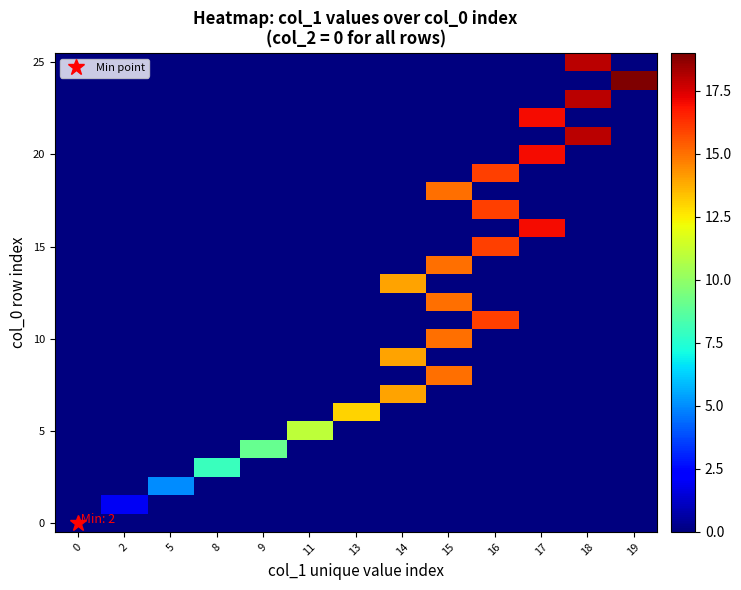

At which category is the sum across all series the highest?

15